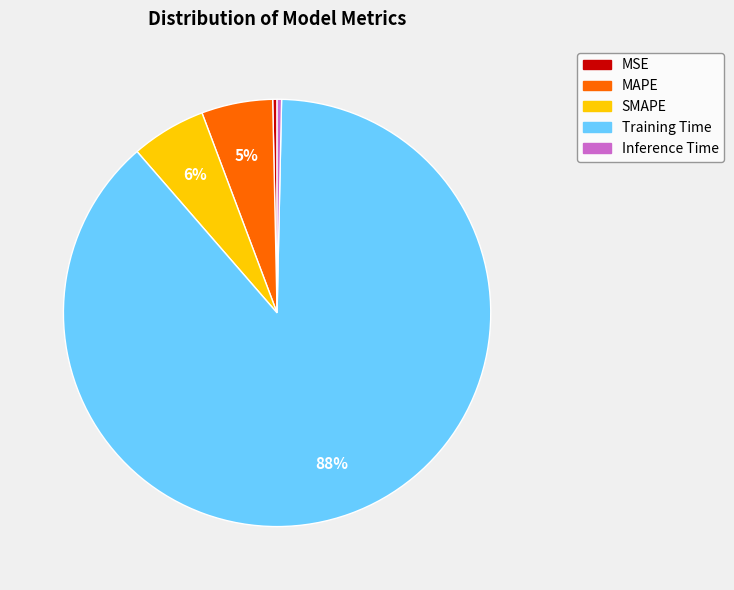

The Training Time slice represents 78% of the pie. True or false?

False